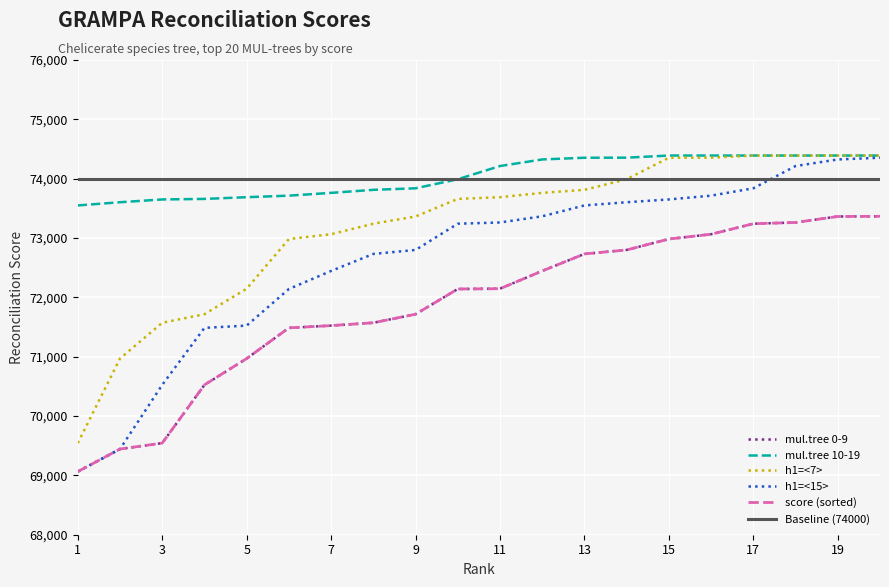

Reading left to right, list all the values displayed in this chart.

mul.tree 0-9: 69064	69444	69544	70525	70969	71486	71524	71572	71716	72141	72146	72445	72732	72799	72983	73064	73241	73262	73363	73366
mul.tree 10-19: 73549	73603	73650	73659	73688	73714	73761	73812	73838	73991	74213	74324	74353	74354	74390	74390	74390	74390	74390	74390
h1=<7>: 69544	70969	71572	71716	72146	72983	73064	73241	73363	73659	73688	73761	73812	73991	74353	74354	74390	74390	74390	74390
h1=<15>: 69064	69444	70525	71486	71524	72141	72445	72732	72799	73241	73262	73366	73549	73603	73650	73714	73838	74213	74324	74353
score (sorted): 69064	69444	69544	70525	70969	71486	71524	71572	71716	72141	72146	72445	72732	72799	72983	73064	73241	73262	73363	73366